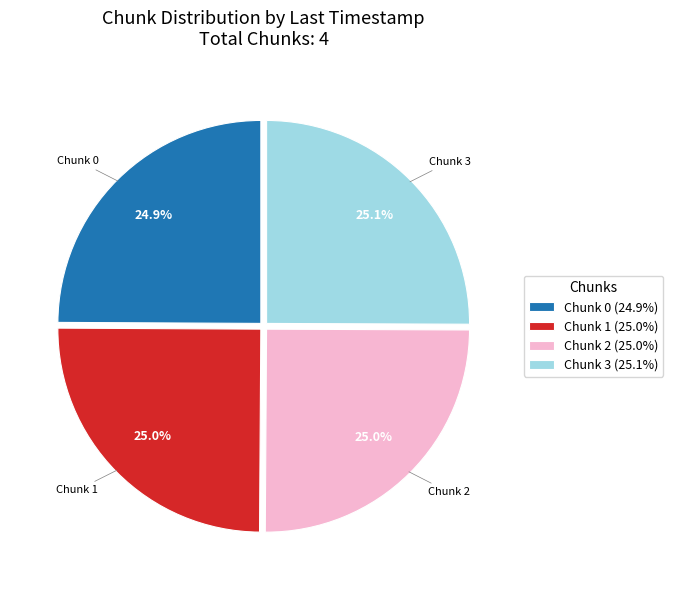

Combined, what portion of the pie is Chunk 0 (24.9%) and Chunk 1 (25.0%)?

49.9%